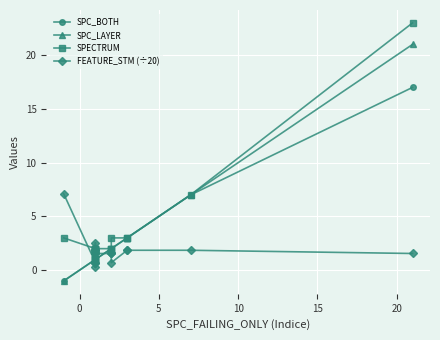

What value does the SPC_BOTH series have at 0?

1.0